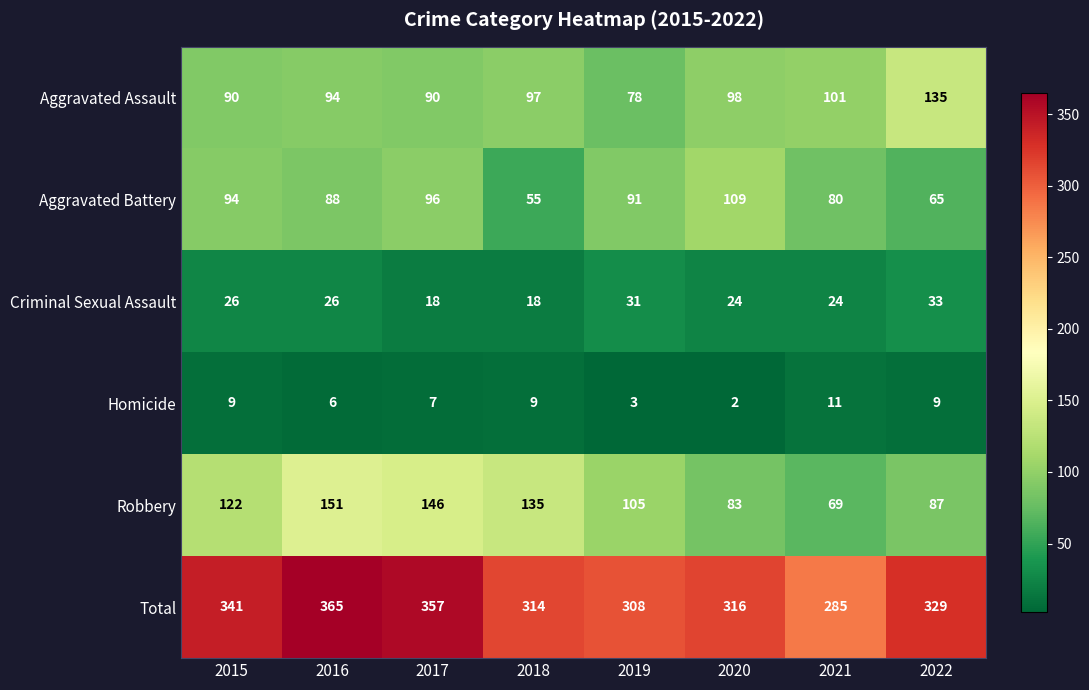

Rank the series by their maximum value, from lowest to highest.

Homicide, Criminal Sexual Assault, Aggravated Battery, Aggravated Assault, Robbery, Total